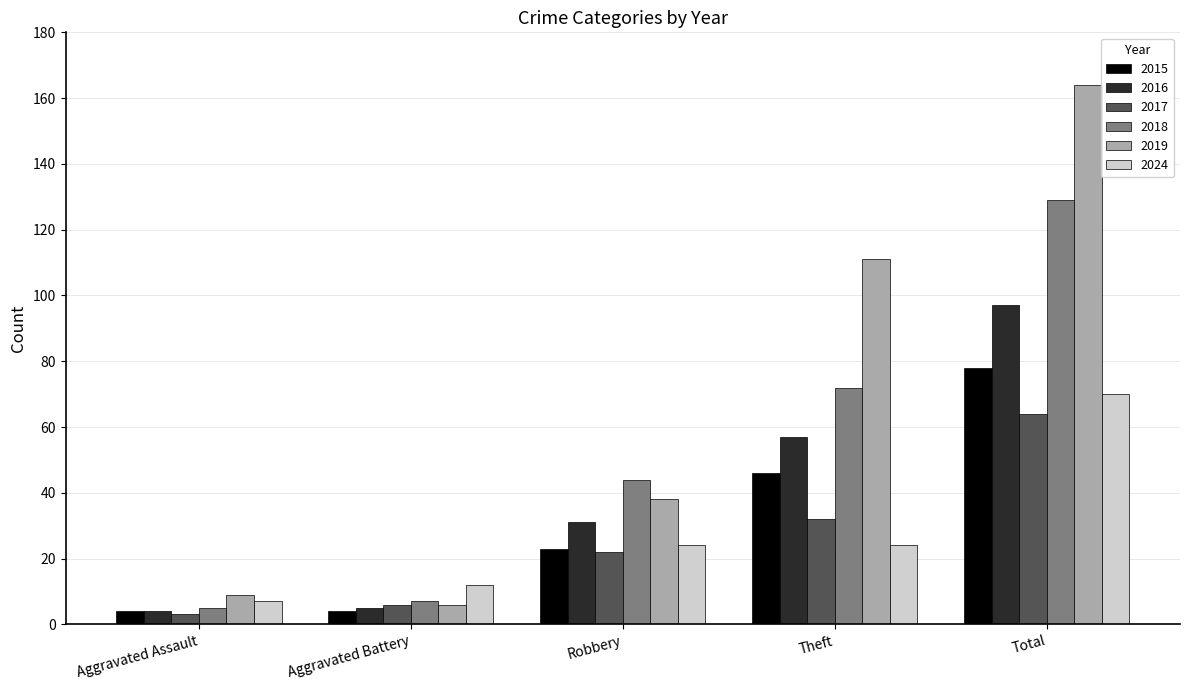

How many data points does each series have?

5